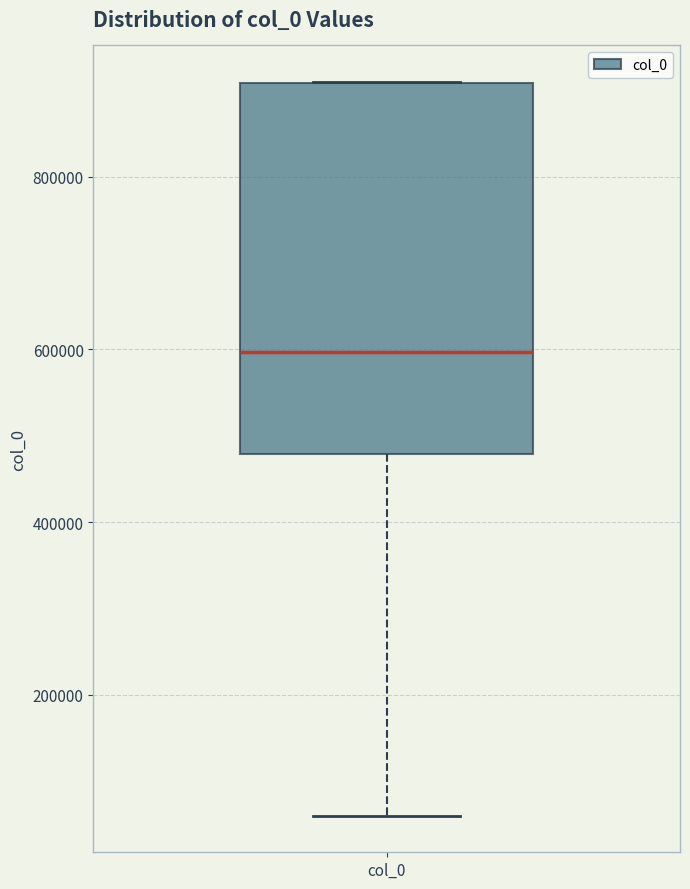

Transcribe this box plot: give where the median line is, the range the box spans, and where the two whiskers end, as read against the y-axis. The values are not printed on the chart, so give them approximately, as read against the axis.

median 600000, box 480000 to 900000, whiskers 60000 to 900000